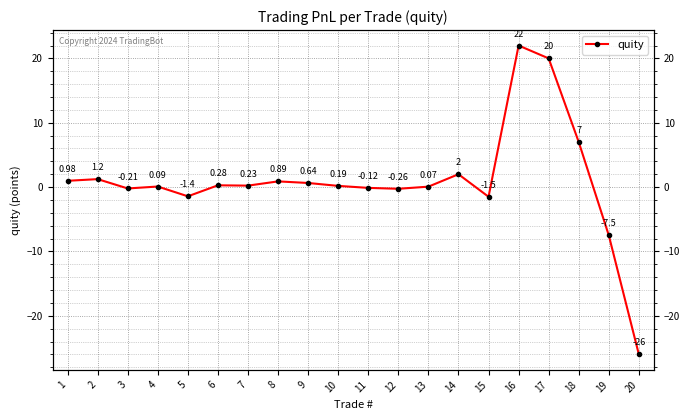

What is the difference between the values at 1 and 17?

19.0